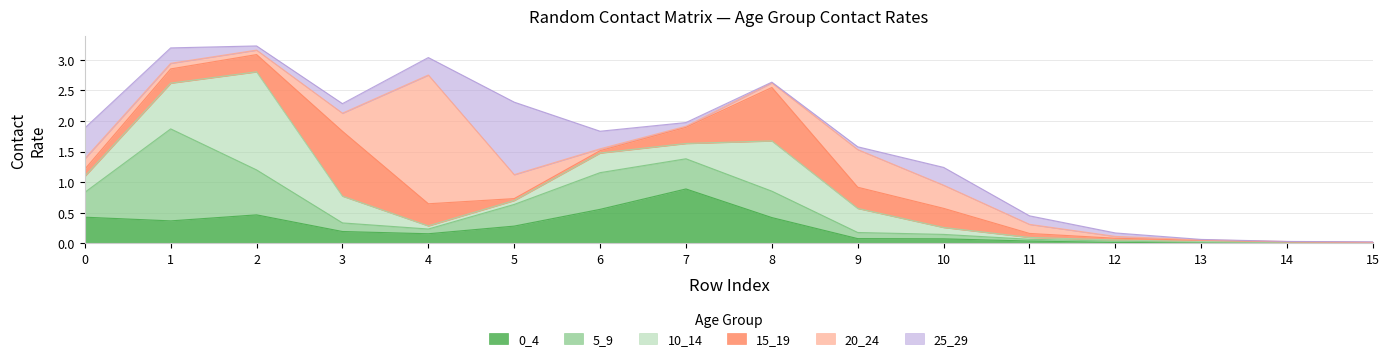

What is the sum of the 25_29 values at 11 and 2?

0.2